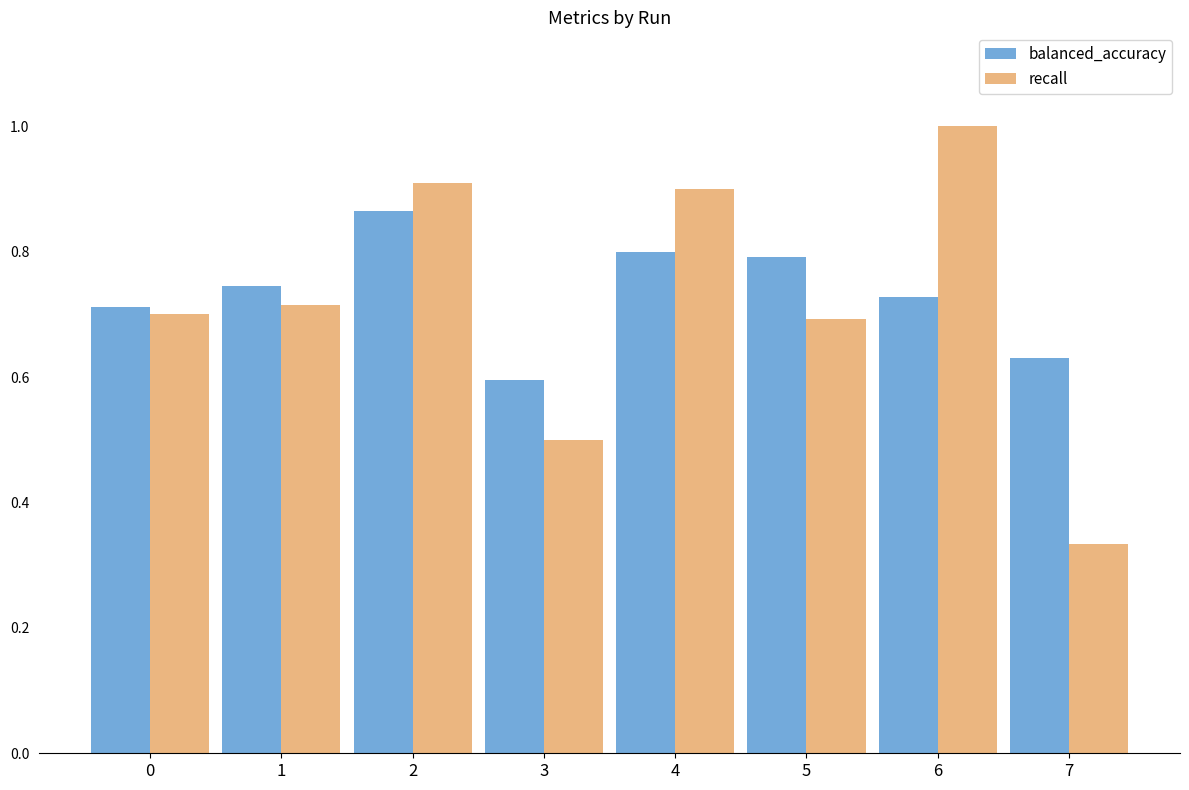

At which category is the sum across all series the highest?

2